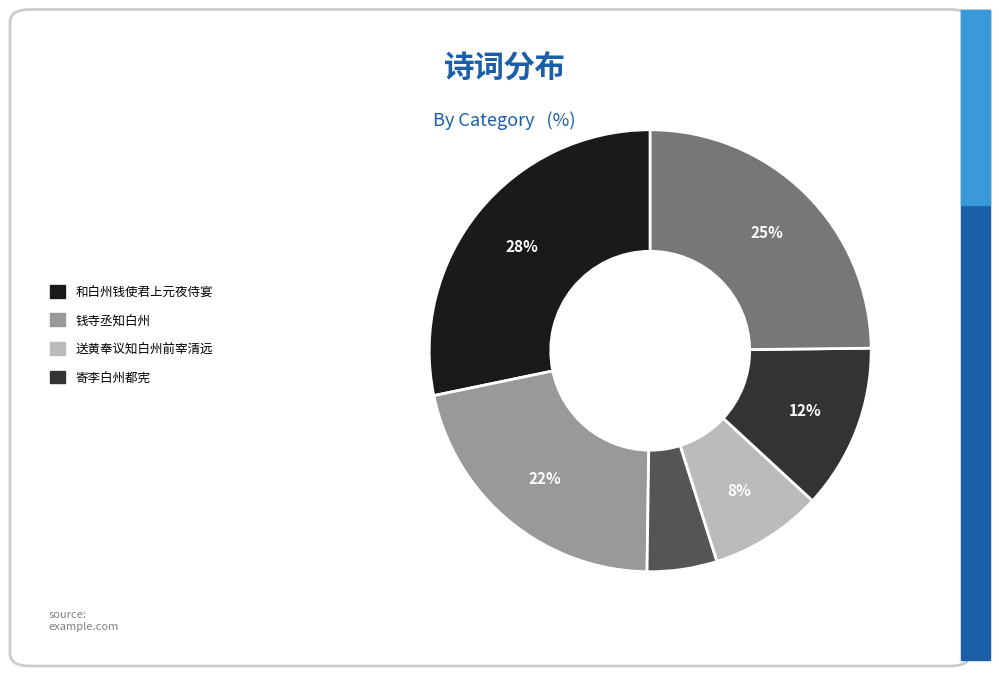

To the nearest percent, what is the average slice percentage?

17%